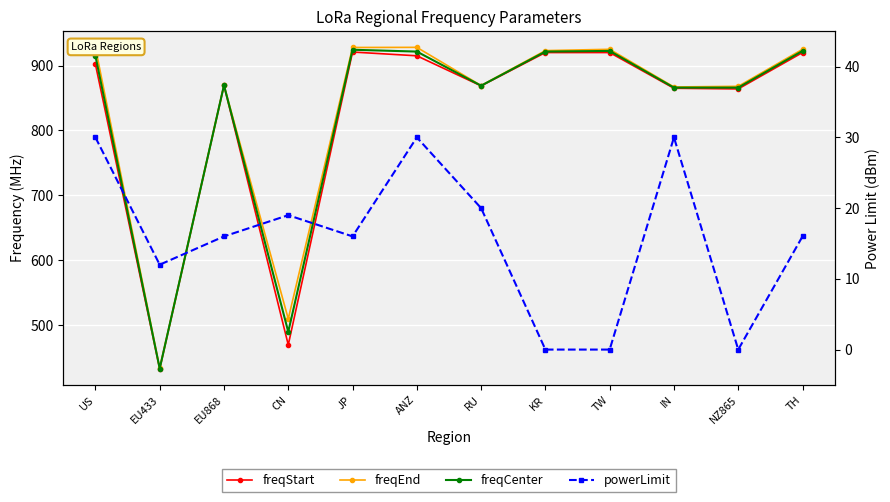

At which category does the chart reach its peak across all series?

US